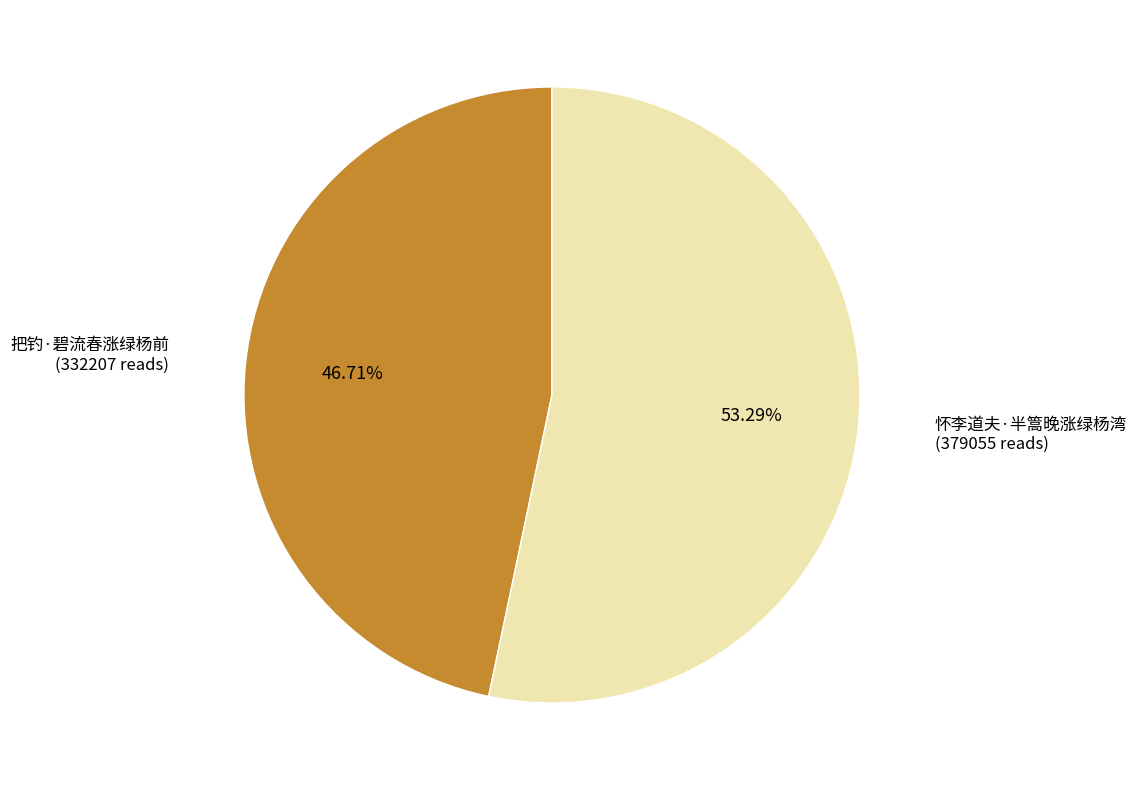

How many segments does this pie chart have?

2